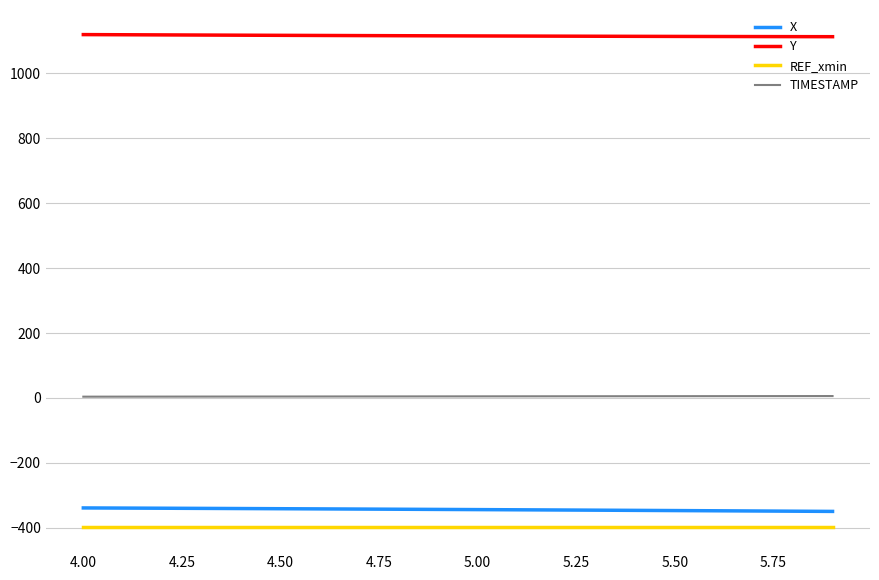

True or false: TIMESTAMP and Y cross at least once.

False